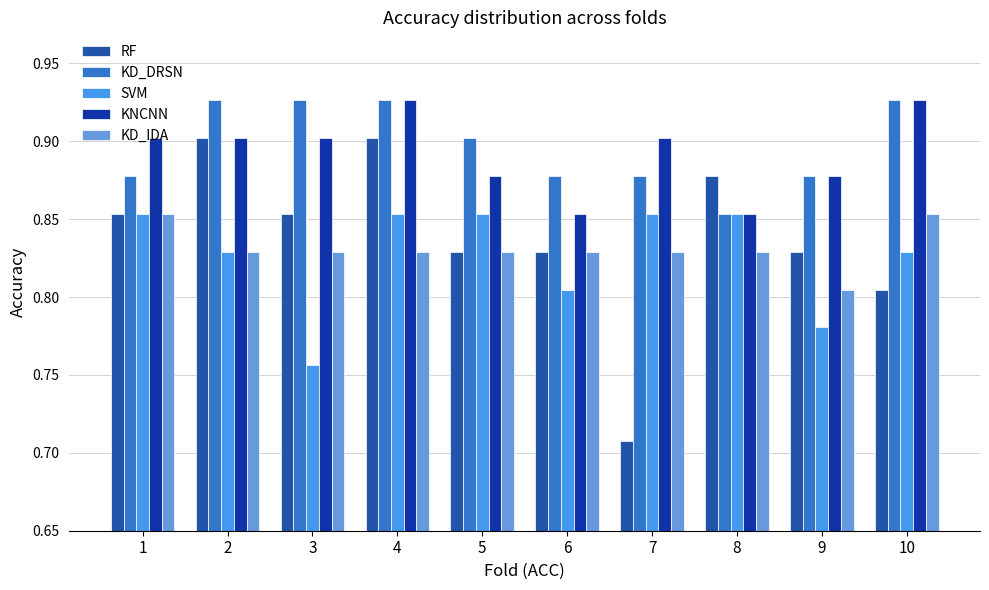

What is the lowest value of the KD_DRSN series?

0.9